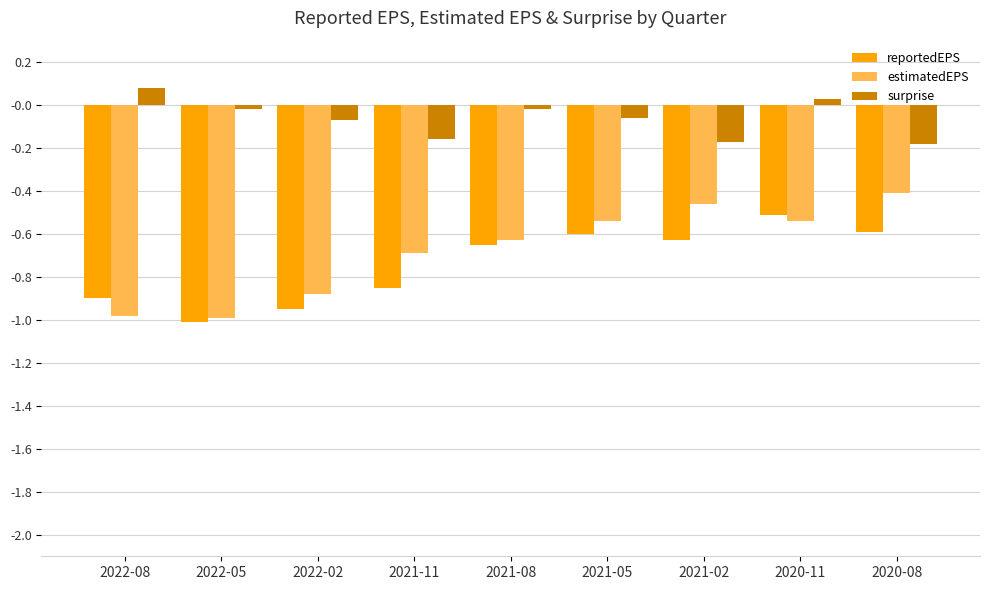

What is the label of the 9th bar from the right?

2022-08